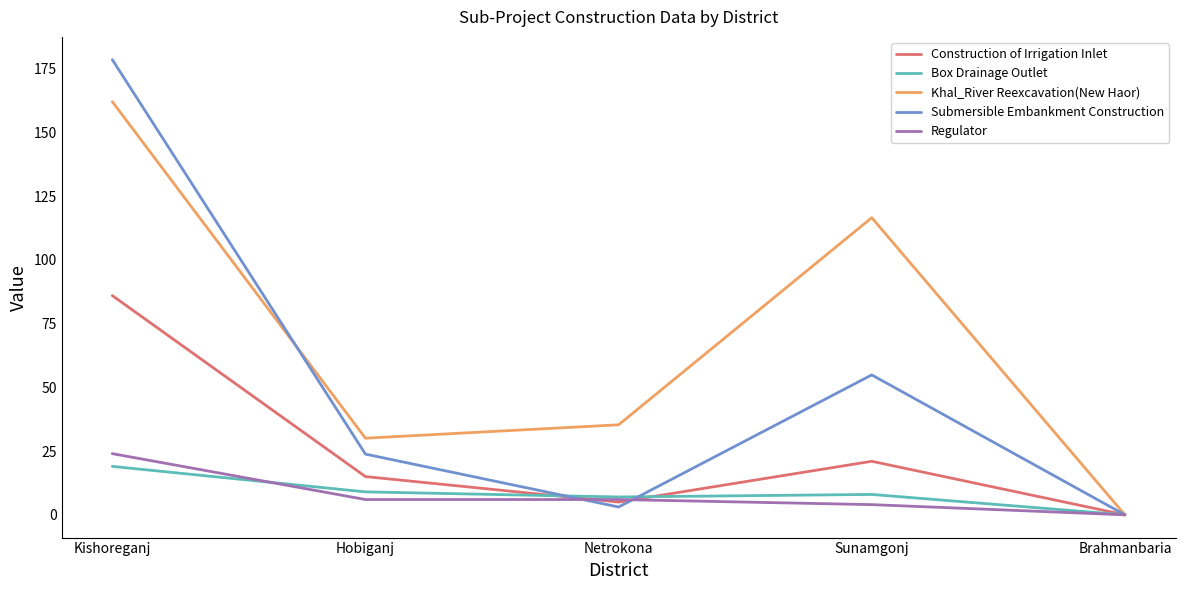

What is the difference between the highest and lowest values at Sunamgonj?

112.6